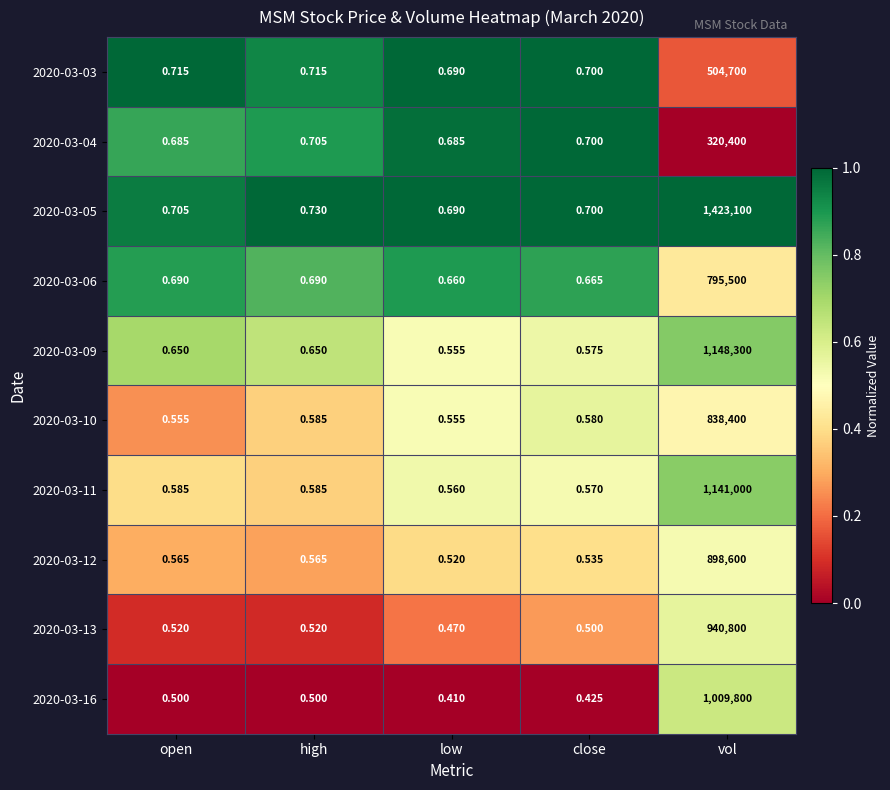

What is the difference between the highest and lowest values at low?

0.3